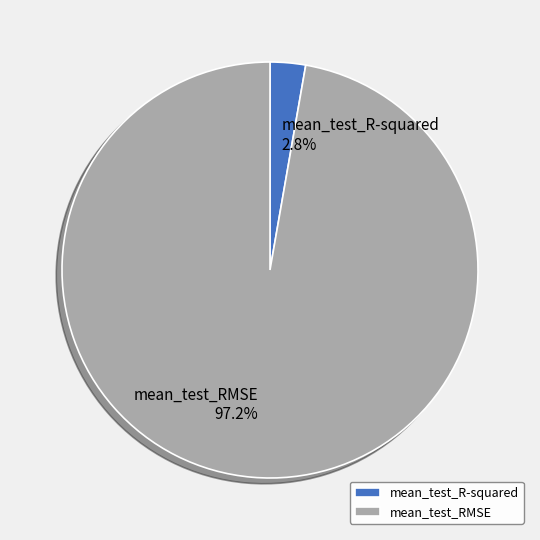

To the nearest percent, what percentage of the pie is mean_test_RMSE?

97%